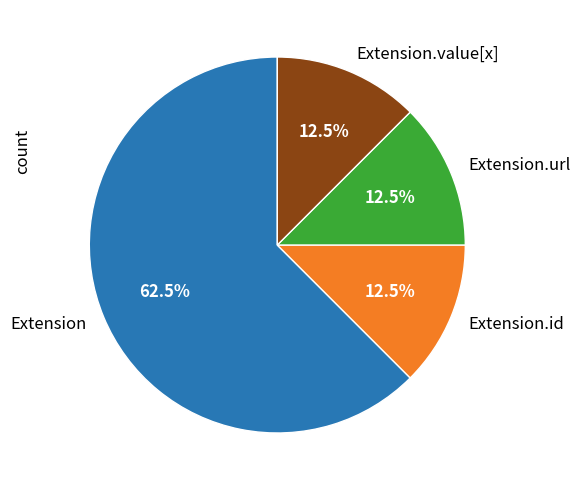

How many segments does this pie chart have?

4